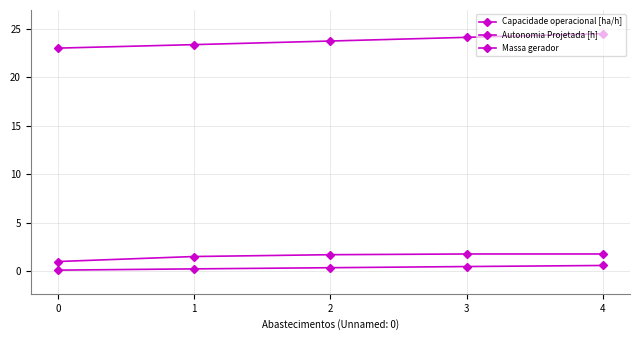

At 2, list the series in order from smallest to largest.

Autonomia Projetada [h], Capacidade operacional [ha/h], Massa gerador